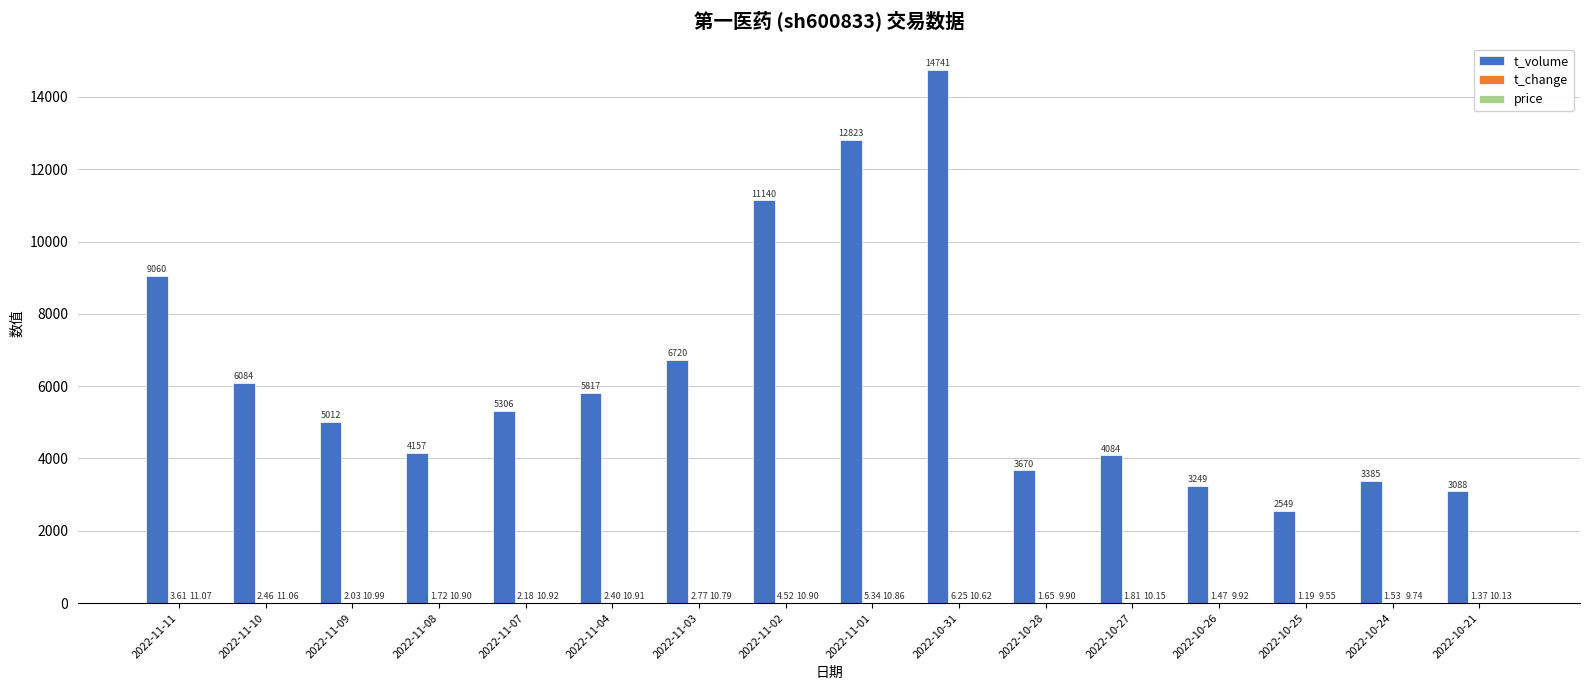

What is the sum of the t_volume values at 2022-11-01 and 2022-10-27?

16907.0